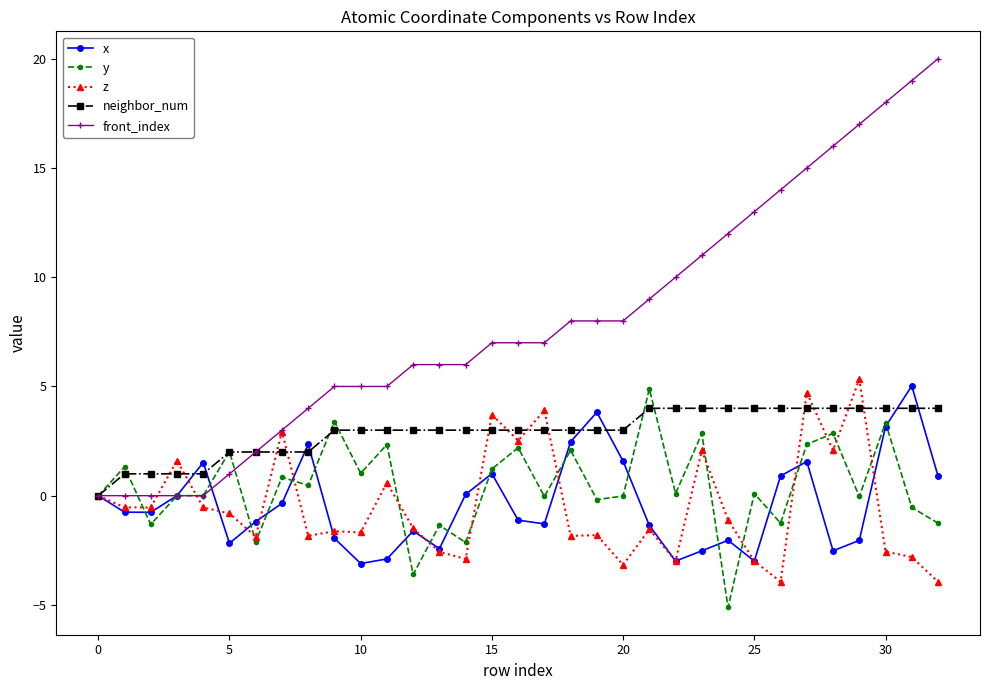

Which series has the largest total across all categories?

front_index